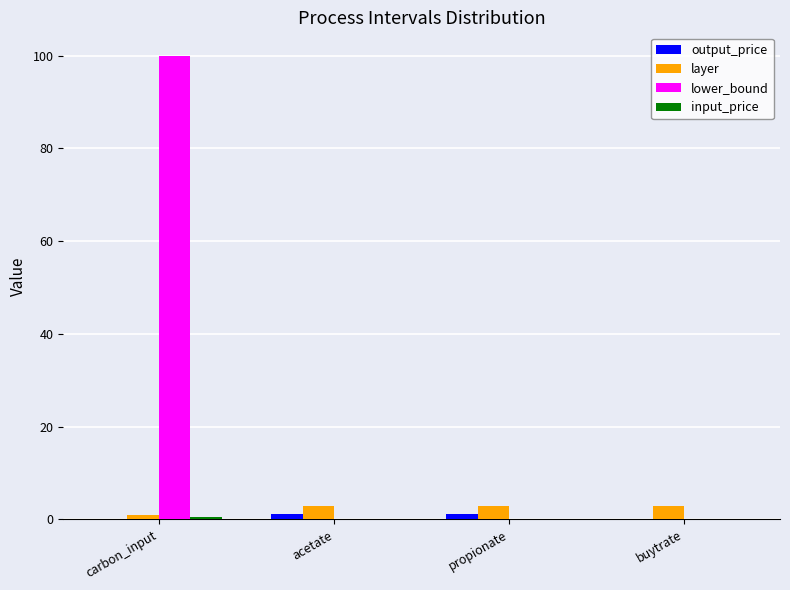

At which label does lower_bound reach its peak?

carbon_input